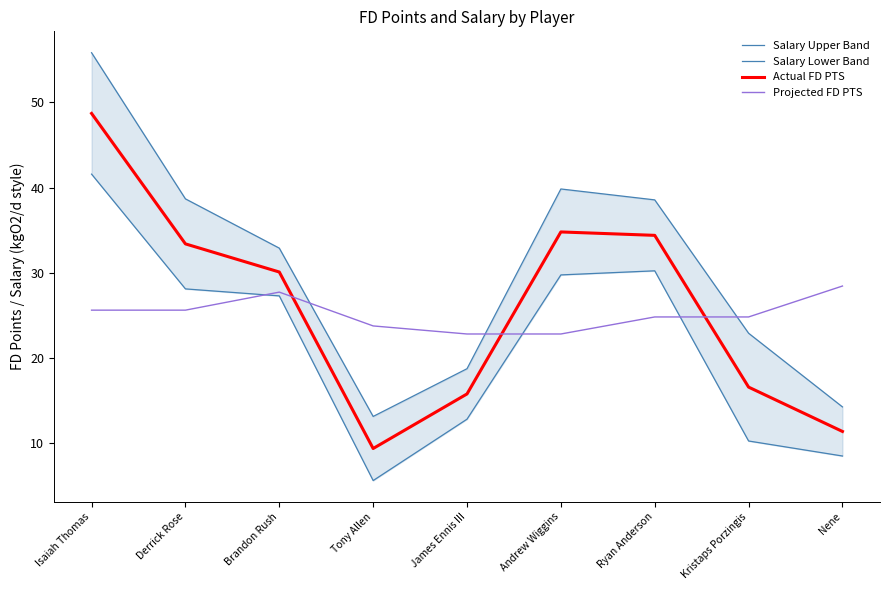

Rank the categories by Salary Lower Band value from lowest to highest.

Tony Allen, Nene, Kristaps Porzingis, James Ennis III, Brandon Rush, Derrick Rose, Andrew Wiggins, Ryan Anderson, Isaiah Thomas